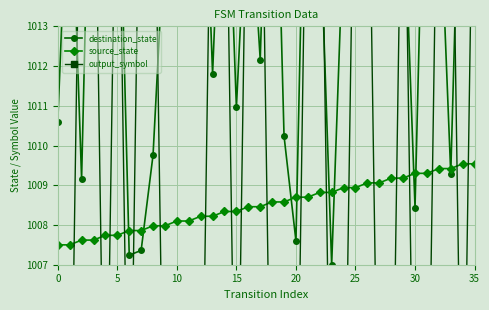

Which series has the largest range (max minus min)?

output_symbol